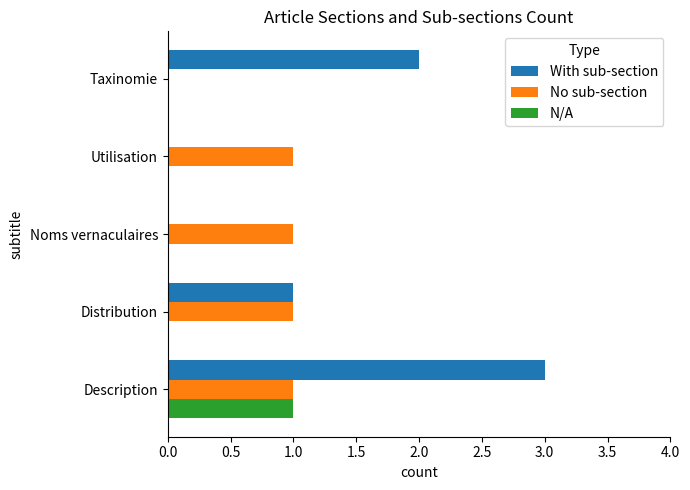

At which category is the sum across all series the highest?

Description